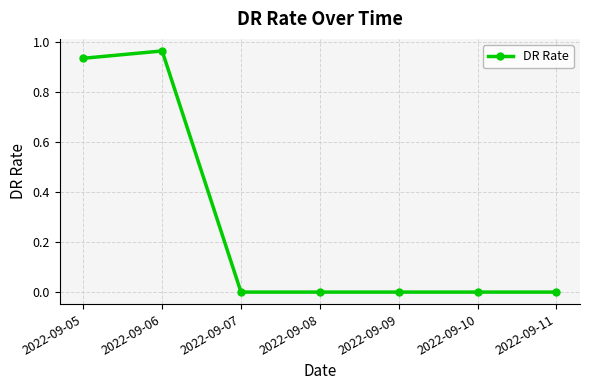

How many series are shown in this chart?

1